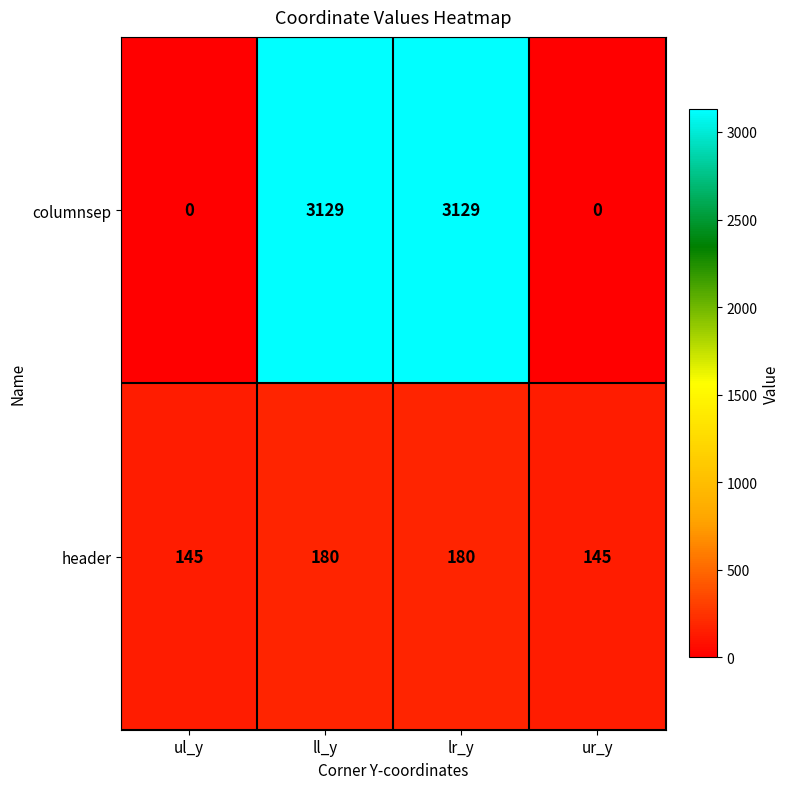

How many columnsep values are between 0 and 3129?

4